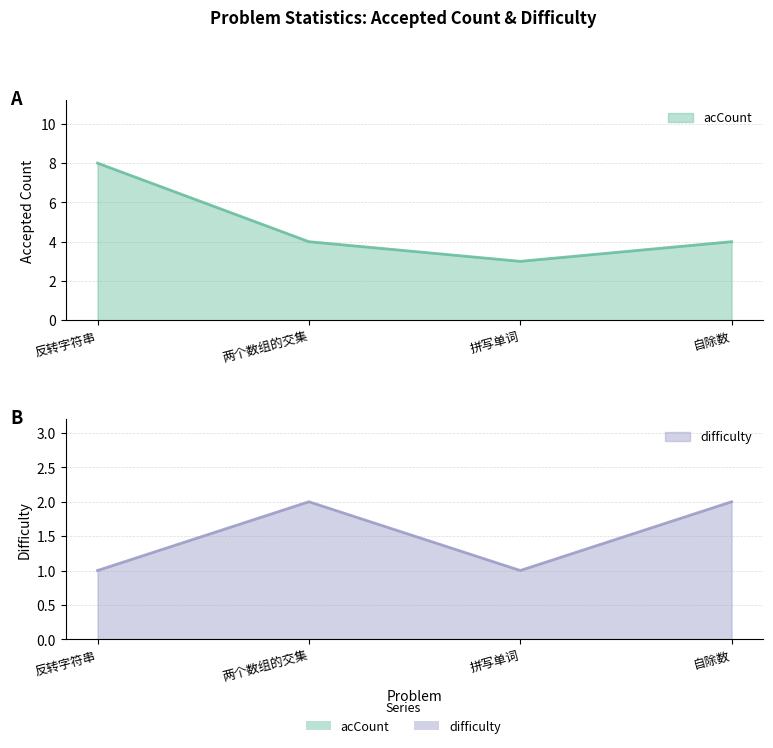

At how many categories does at least one series exceed 3?

3